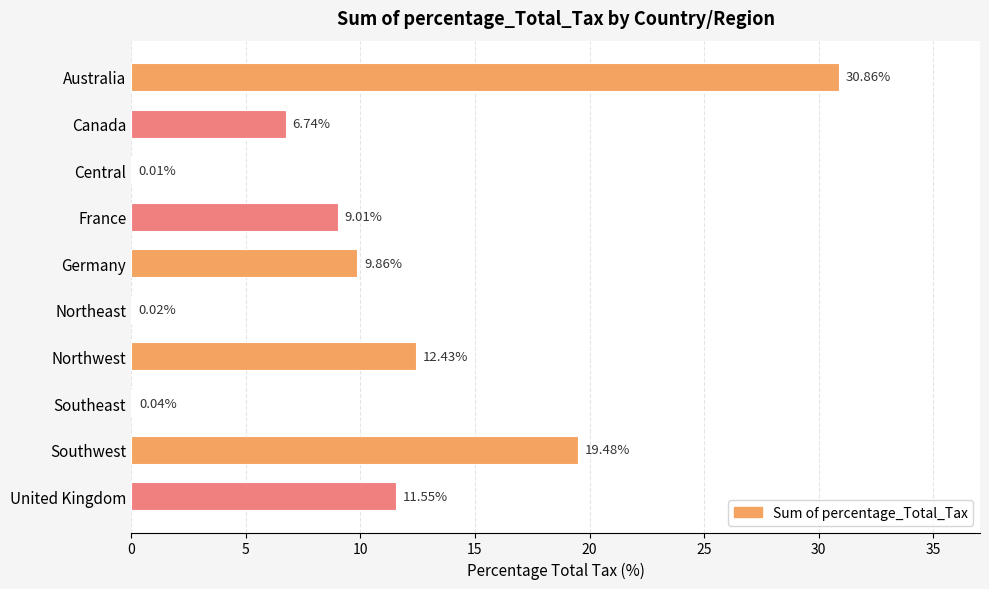

What is the sum of all values?

100.0